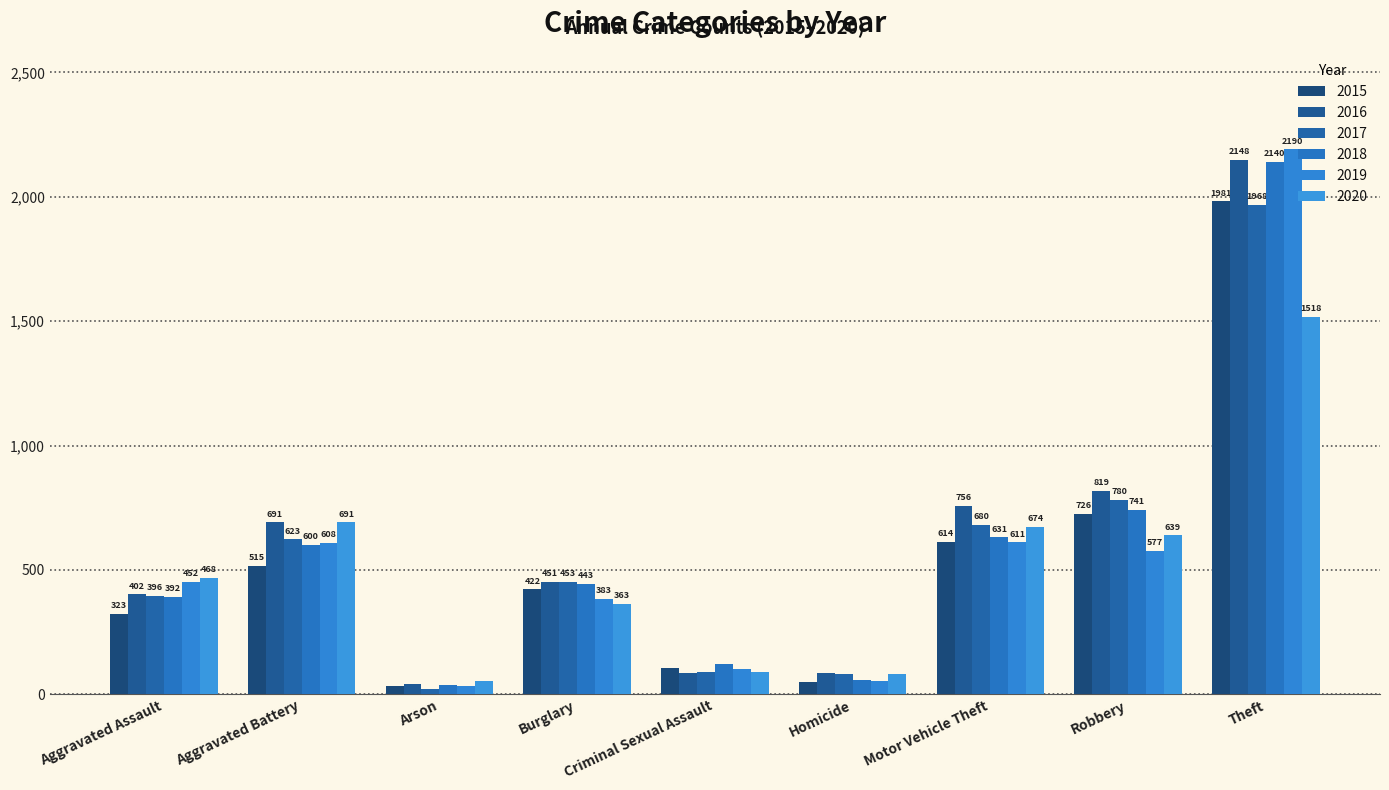

How many series are shown in this chart?

6